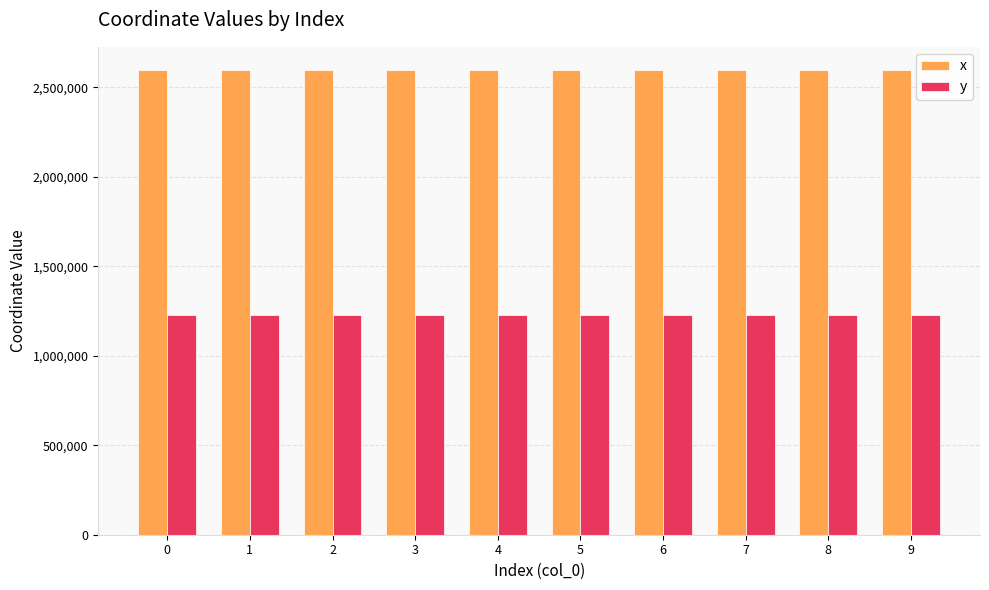

What value does the x series have at 7?

2595619.8